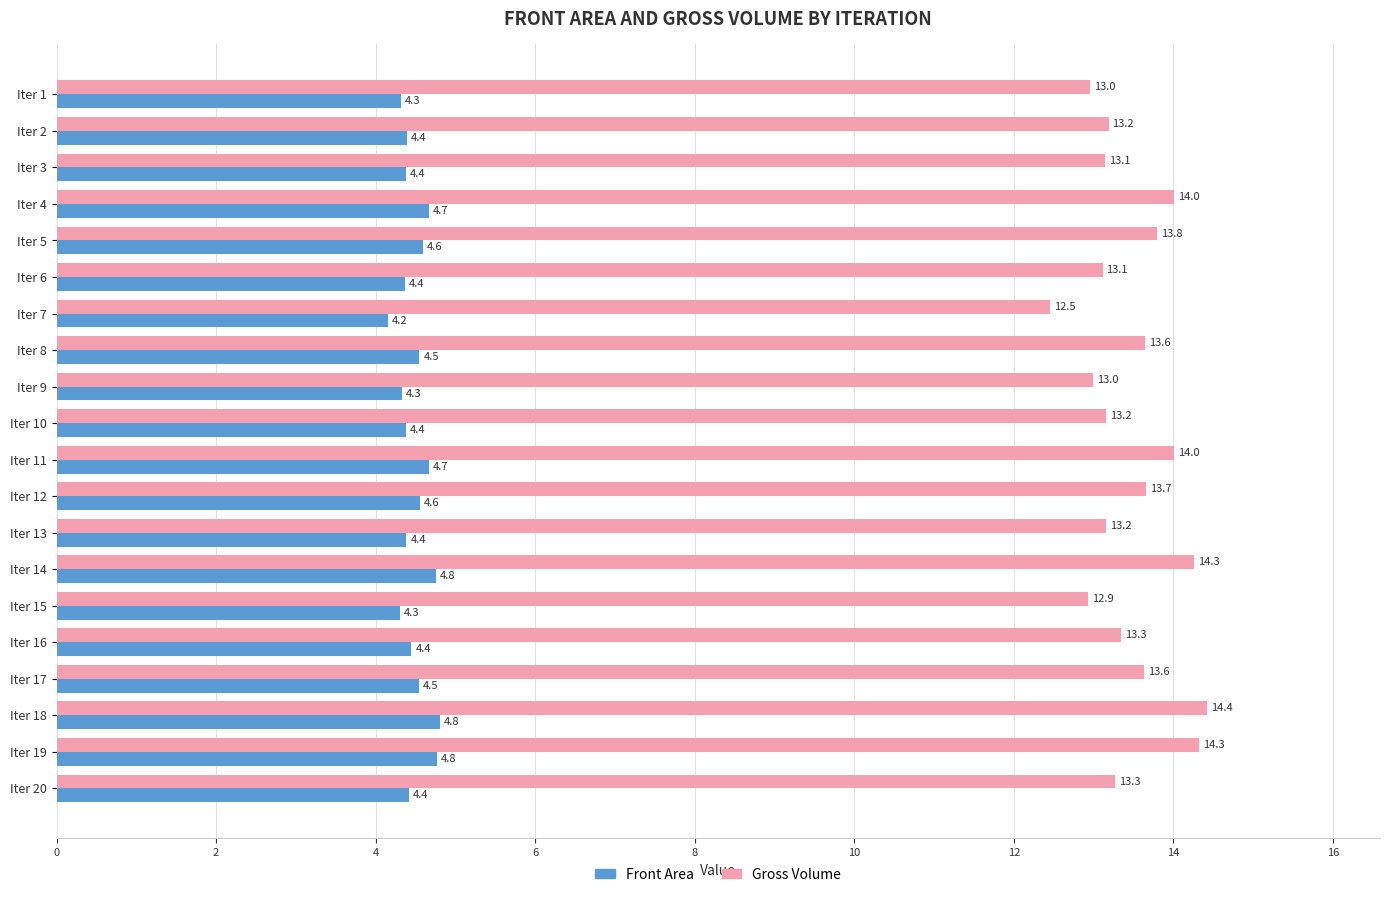

What is the spread (max minus min) of values at Iter 8?

9.1